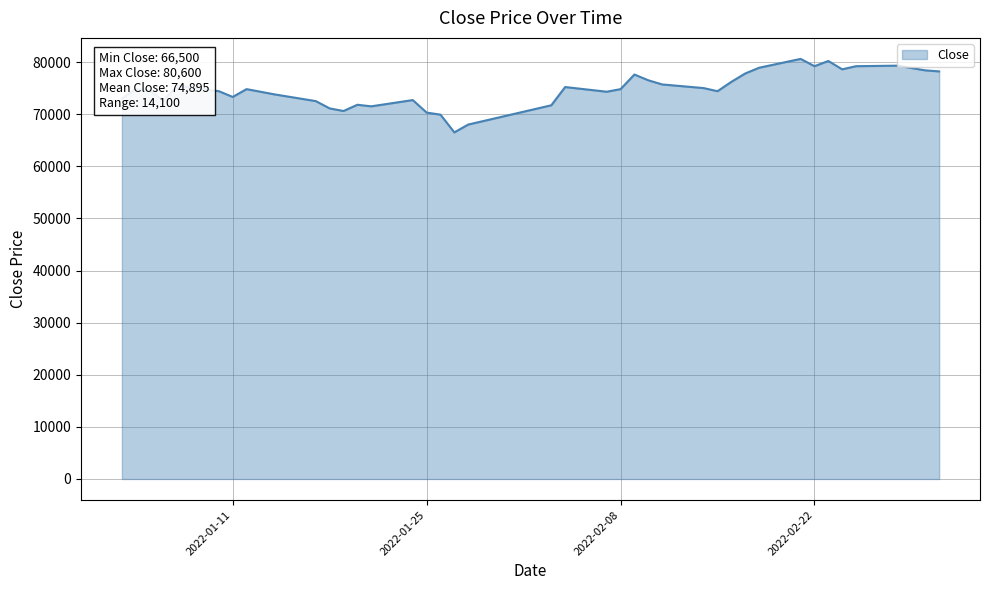

What is the greatest value displayed?

80600